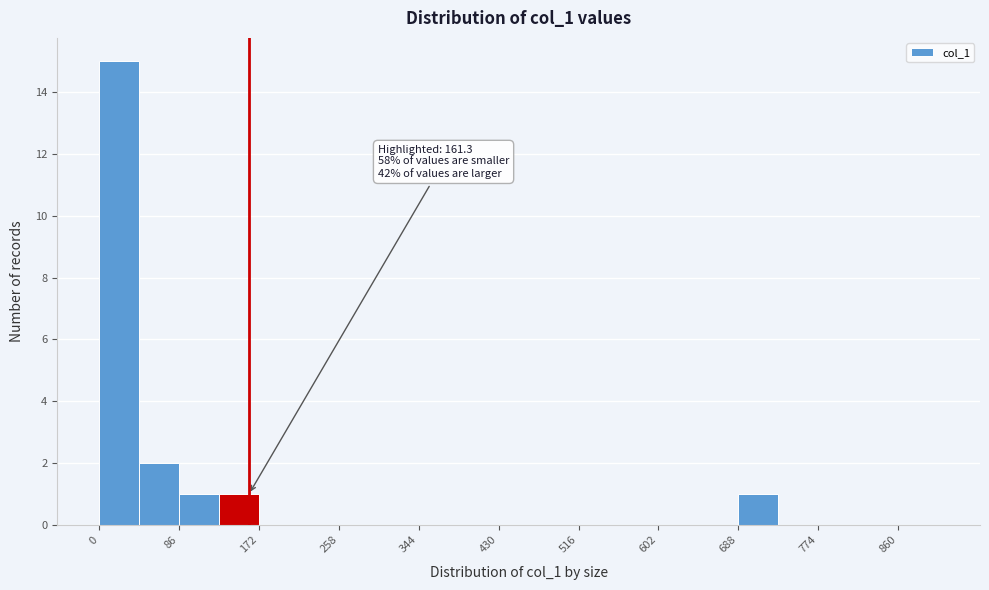

Over which range of the x-axis is the bar tallest?

0 to 43